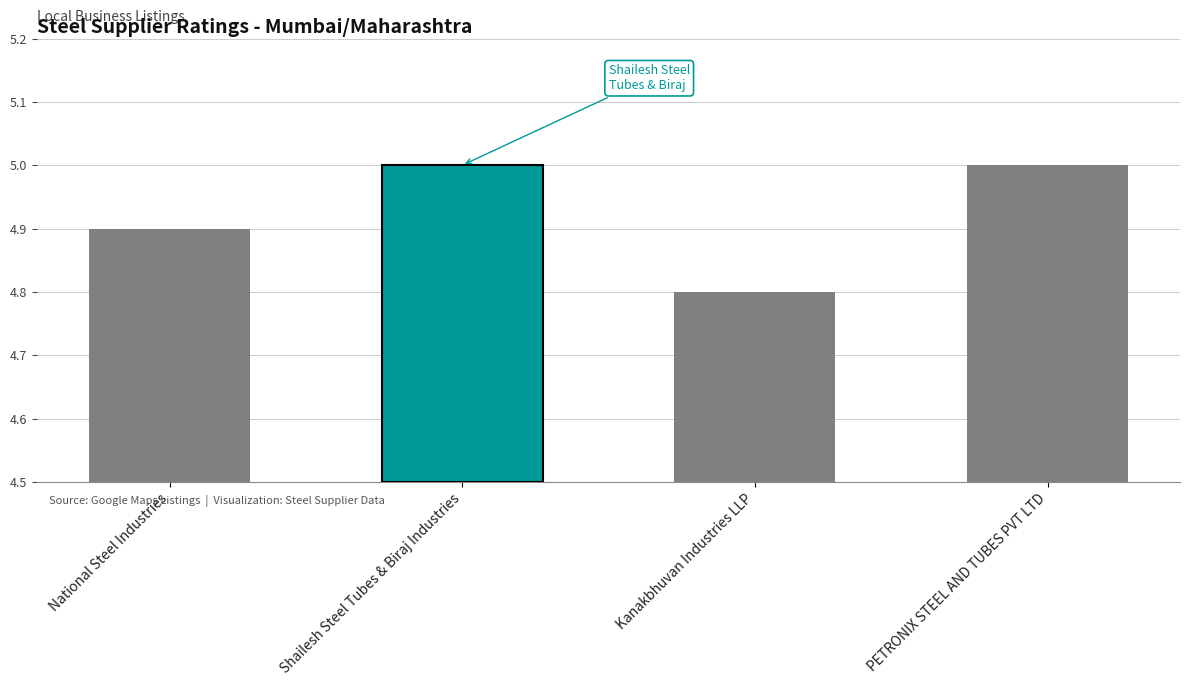

List the labels in order of value, largest first.

Shailesh Steel Tubes & Biraj Industries, PETRONIX STEEL AND TUBES PVT LTD, National Steel Industries, Kanakbhuvan Industries LLP